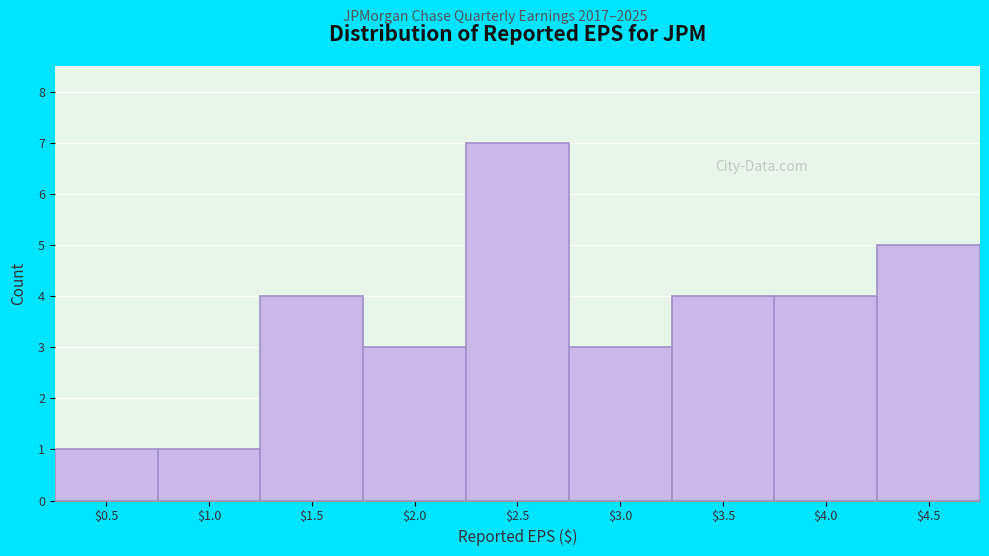

Reading left to right, what are all the values shown in this chart?

1	1	4	3	7	3	4	4	5